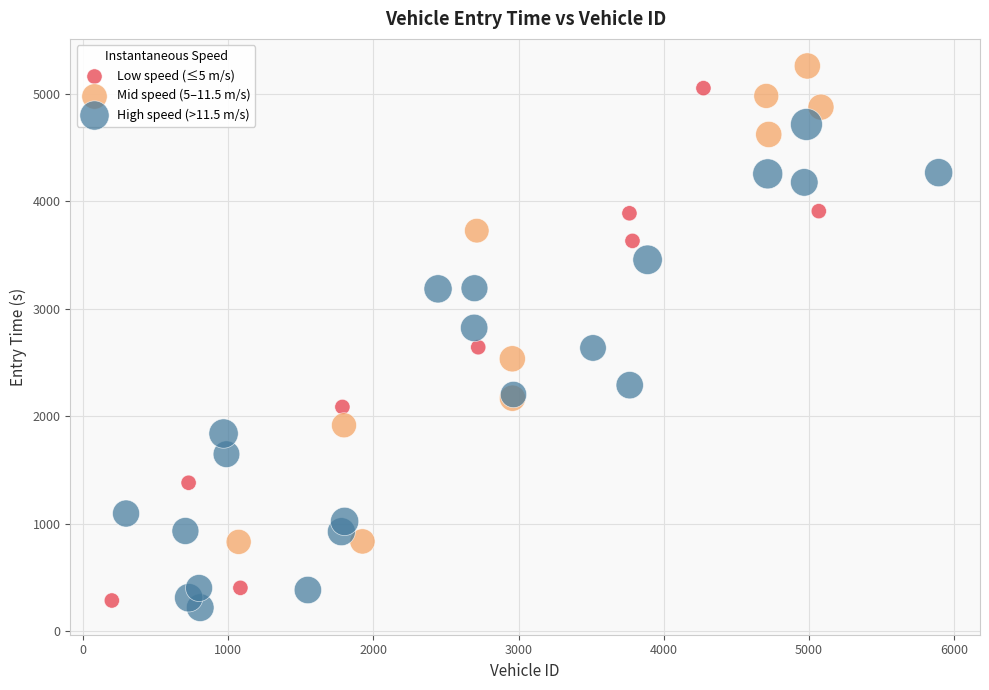

Which series has the widest spread of Y values?

Low speed (≤5 m/s)